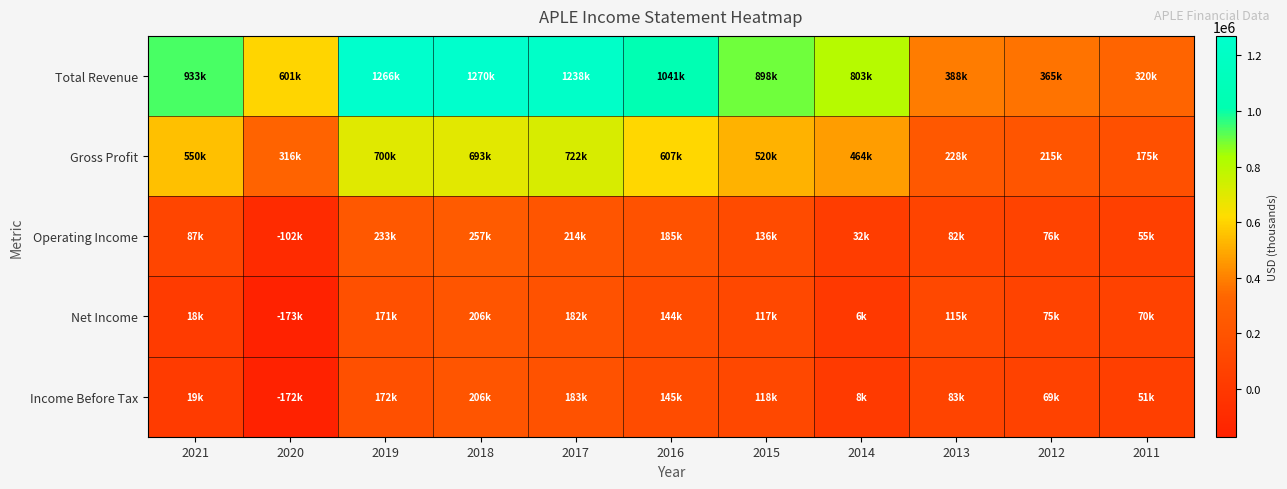

How many distinct data groups are displayed?

5